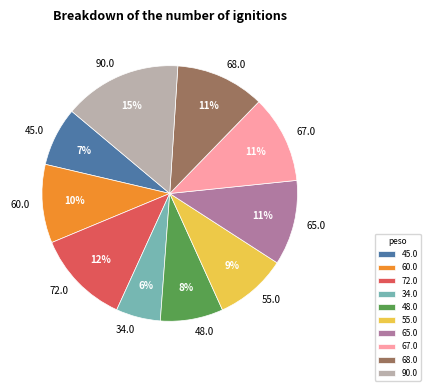

Which has a higher value, 67.0 or 90.0?

90.0